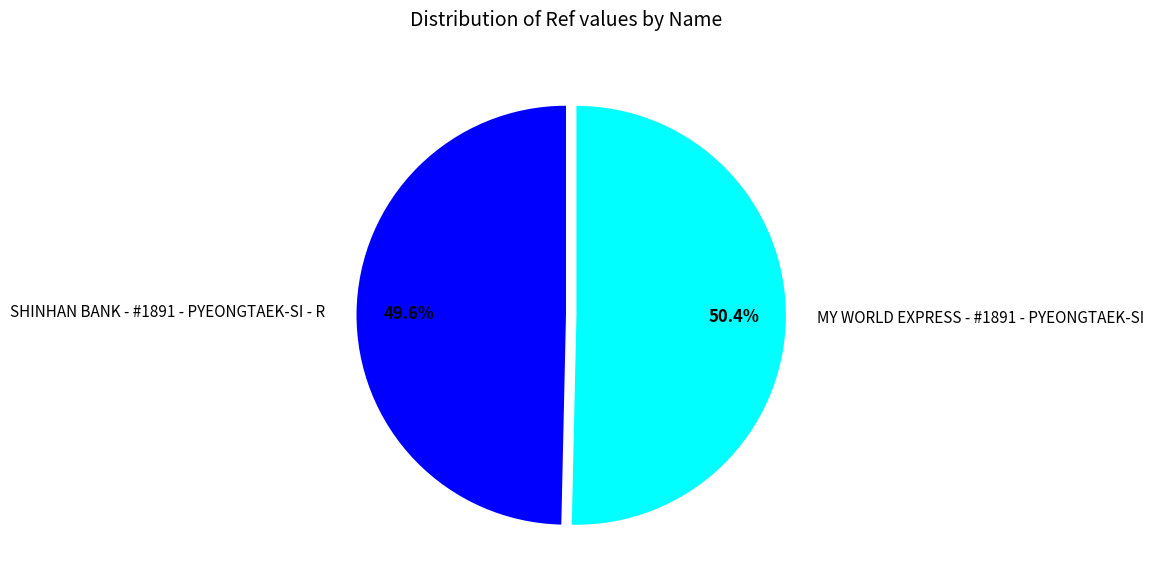

To the nearest percent, what percentage of the pie is MY WORLD EXPRESS - #1891 - PYEONGTAEK-SI?

50%